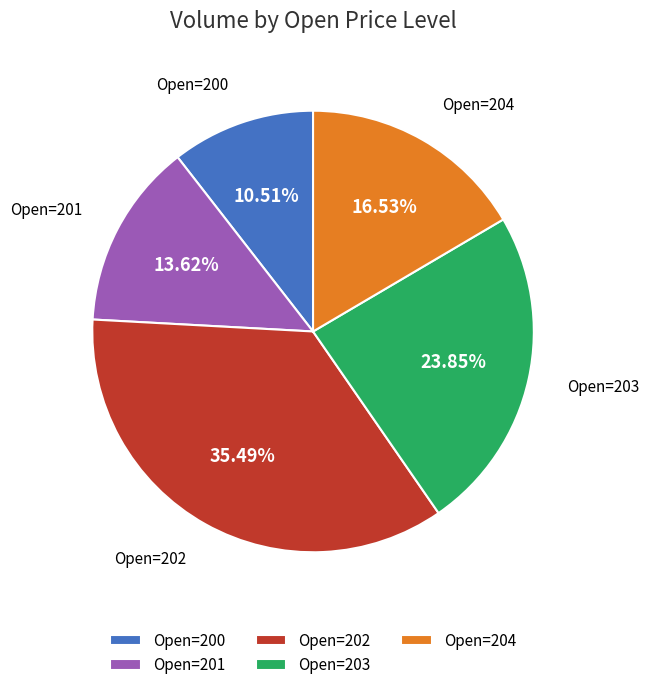

Between Open=204 and Open=200, which is larger?

Open=204